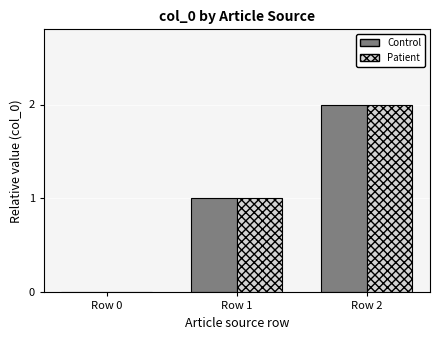

Count the number of data series in this chart.

2